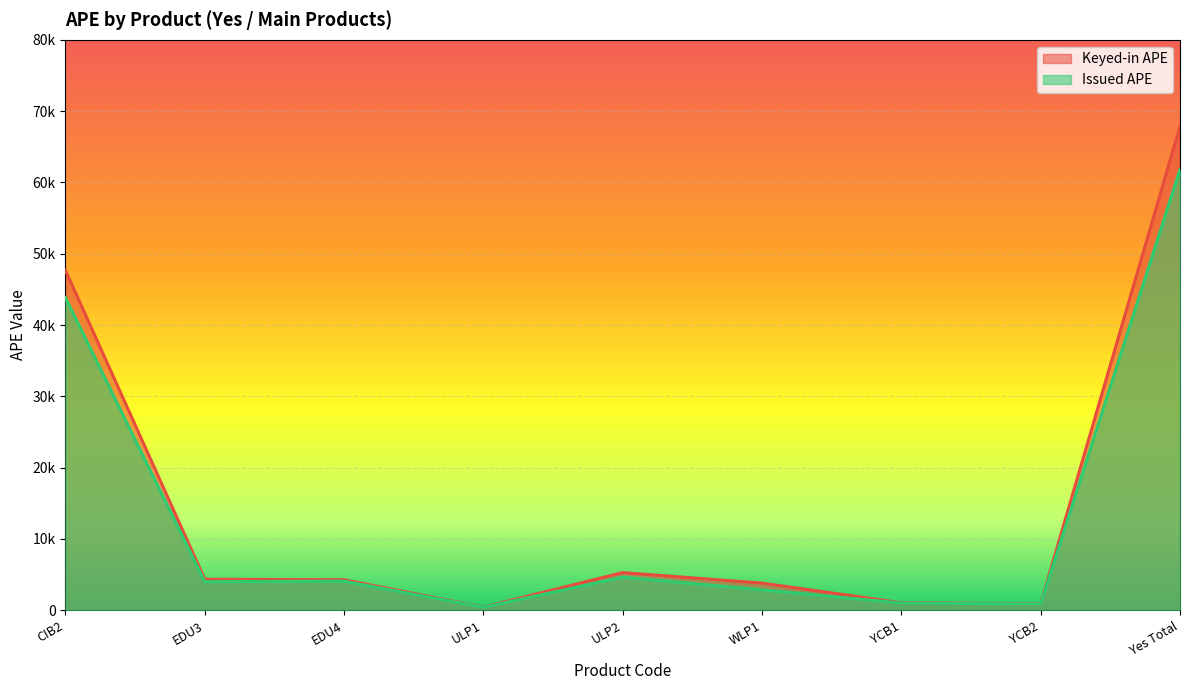

The value of Issued APE at CIB2 is 16348.6. True or false?

False